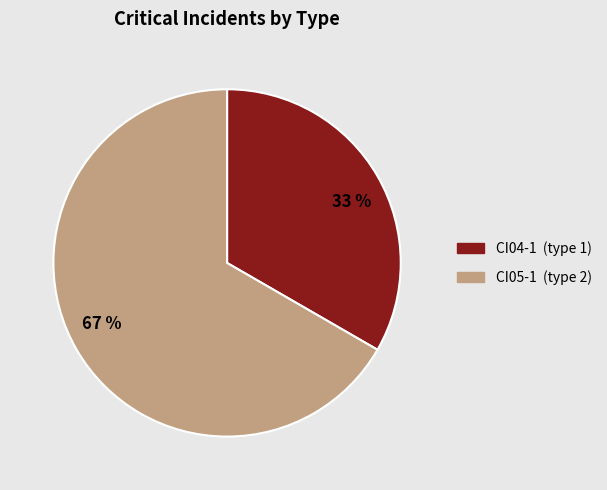

What is the ratio of the value at CI05-1 to the value at CI04-1?

2.0